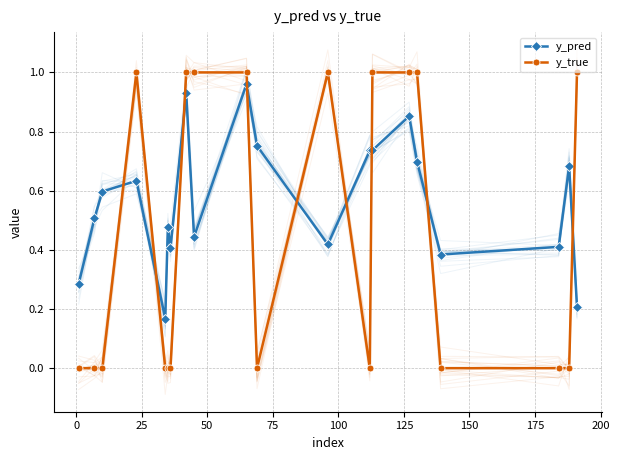

How many series are shown in this chart?

2